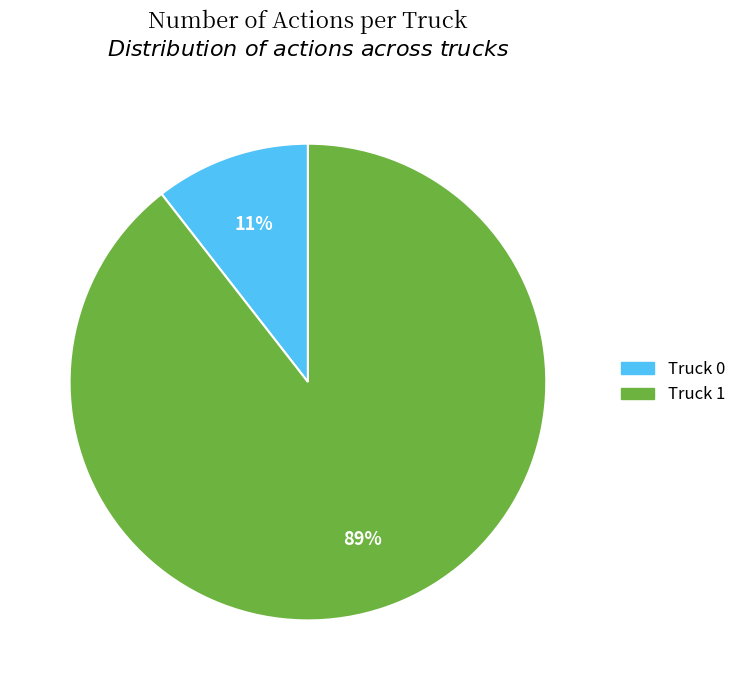

Between Truck 1 and Truck 0, which is larger?

Truck 1